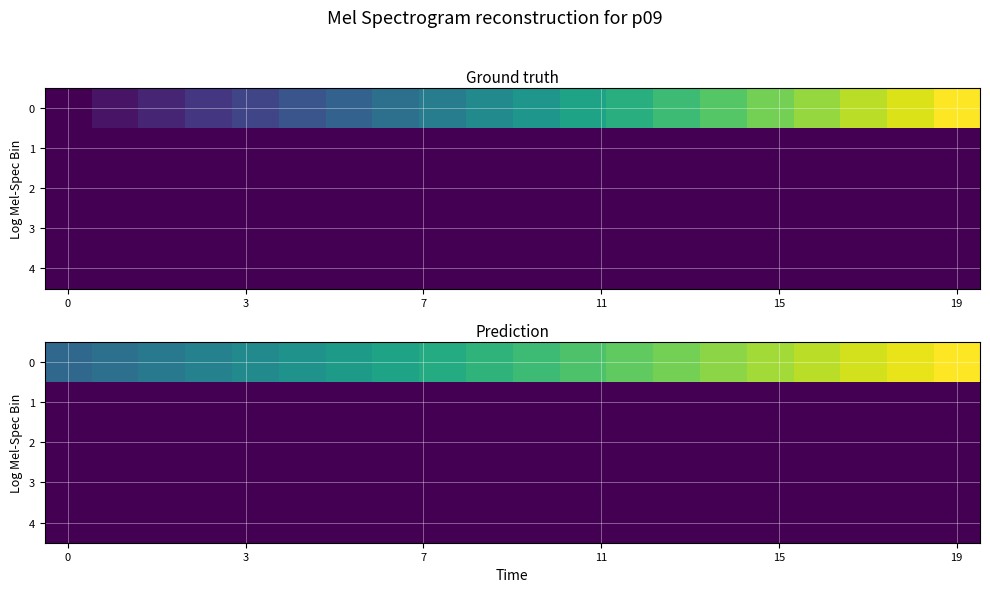

At which category is the sum across all series the highest?

19